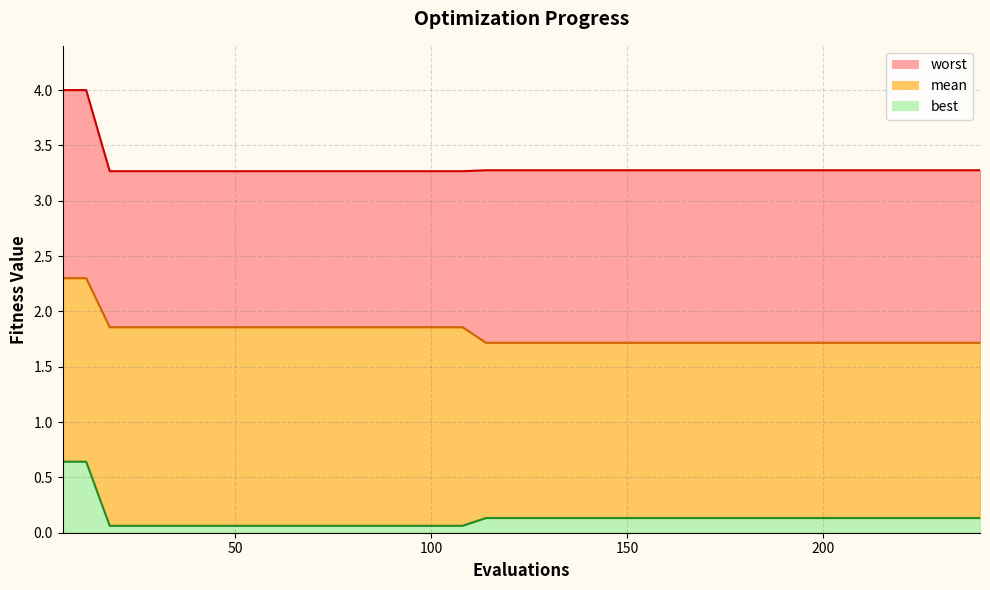

True or false: worst has more than 2 points higher than both neighbors.

False